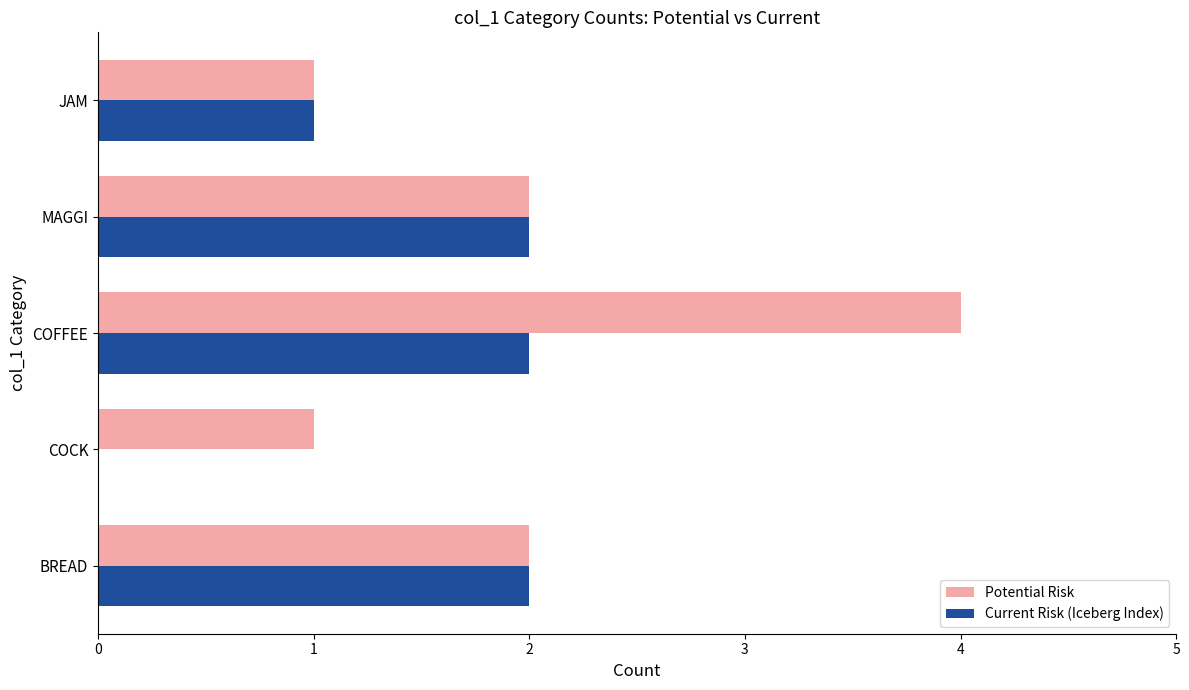

Which series has the largest total across all categories?

Potential Risk